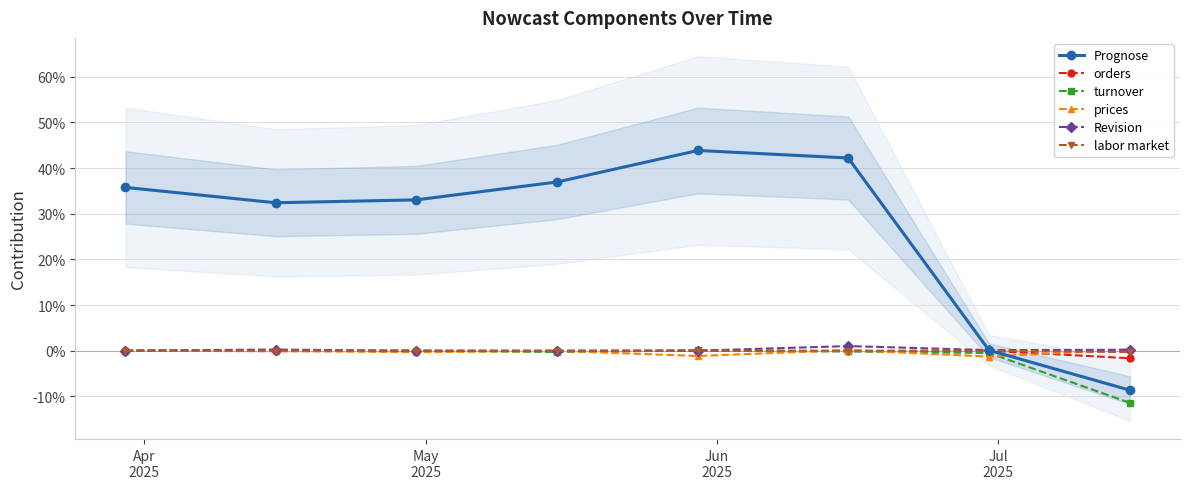

Reading left to right, extract all data points from this chart.

Prognose: 0.4	0.3	0.3	0.4	0.4	0.4	0.0	-0.1
orders: 0.0	-0.0	0.0	-0.0	-0.0	-0.0	-0.0	-0.0
turnover: 0.0	-0.0	-0.0	-0.0	0.0	-0.0	-0.0	-0.1
prices: 0.0	-0.0	-0.0	-0.0	-0.0	0.0	-0.0	0.0
Revision: 0.0	0.0	-0.0	-0.0	0.0	0.0	0.0	0.0
labor market: 0.0	0.0	0.0	-0.0	0.0	0.0	0.0	-0.0